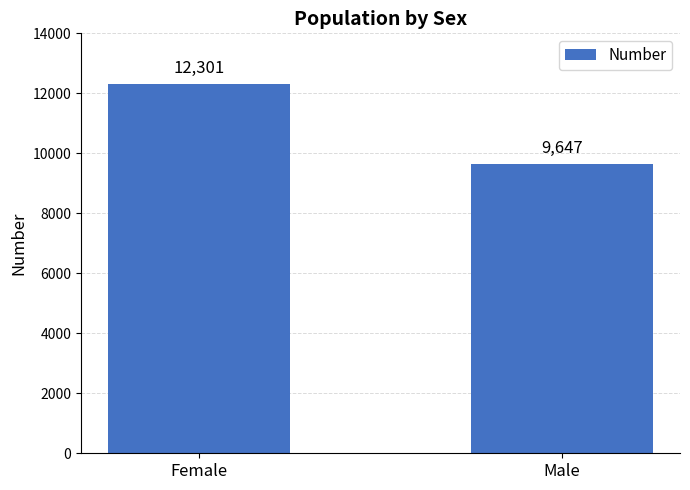

List the labels in order of value, smallest first.

Male, Female